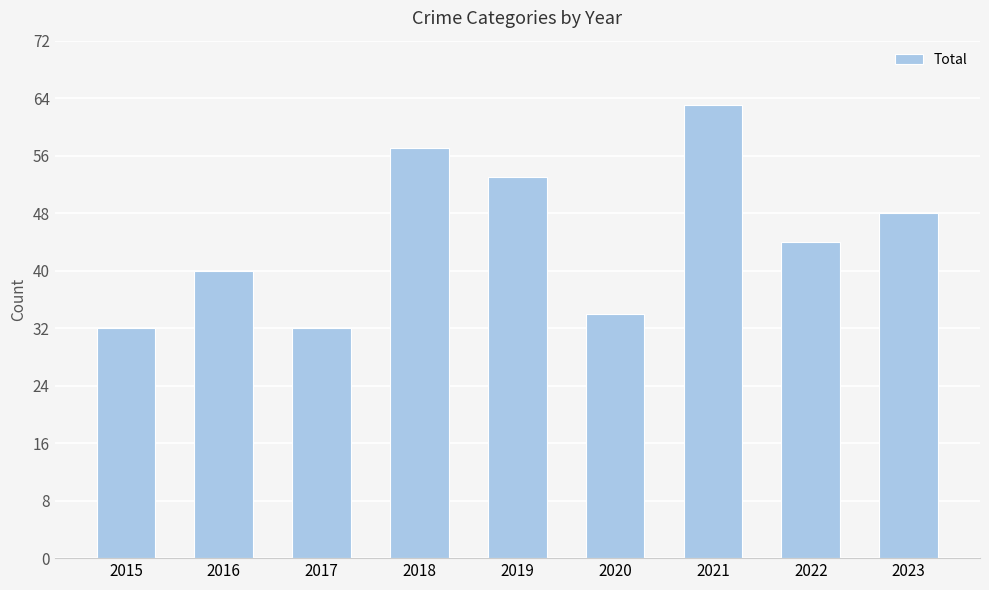

Where does the data first go above 44?

2018